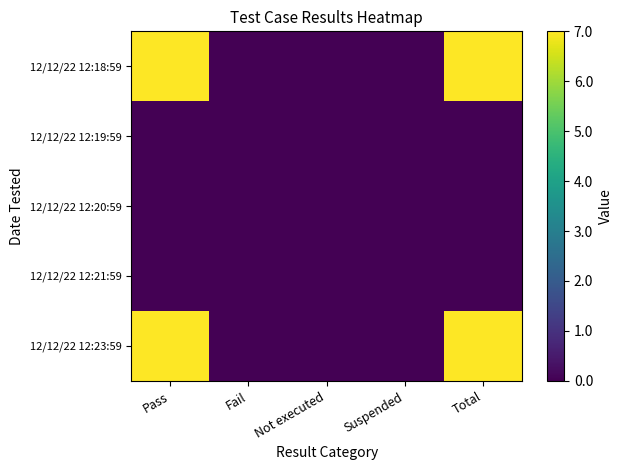

At Suspended, list the series in order from largest to smallest.

12/12/22 12:23:59, 12/12/22 12:21:59, 12/12/22 12:20:59, 12/12/22 12:19:59, 12/12/22 12:18:59